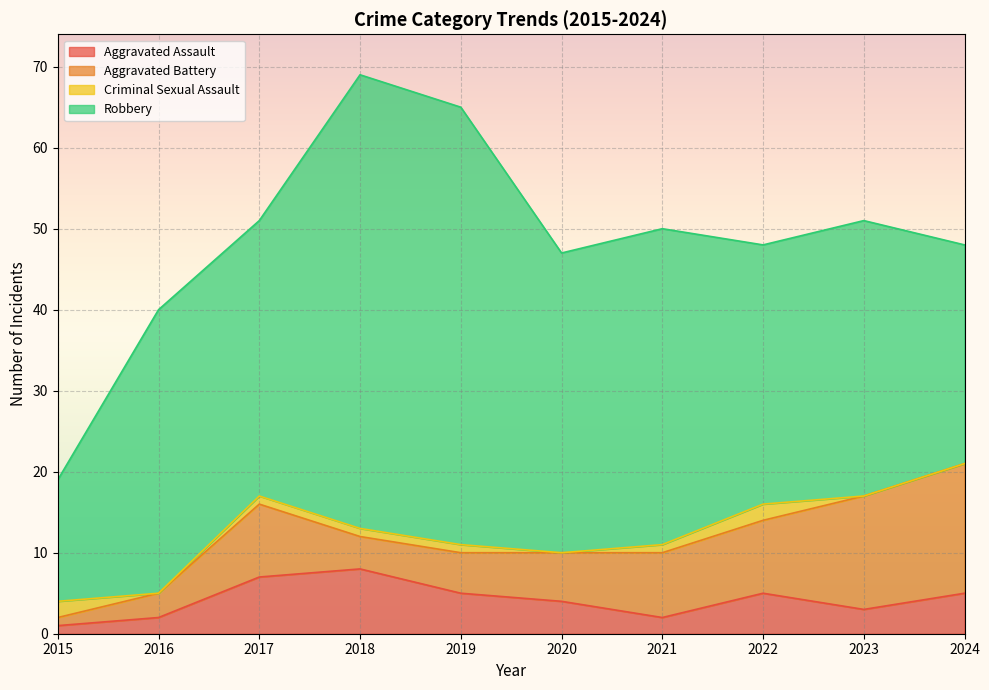

Where is Aggravated Assault nearest to the value 4?

2020